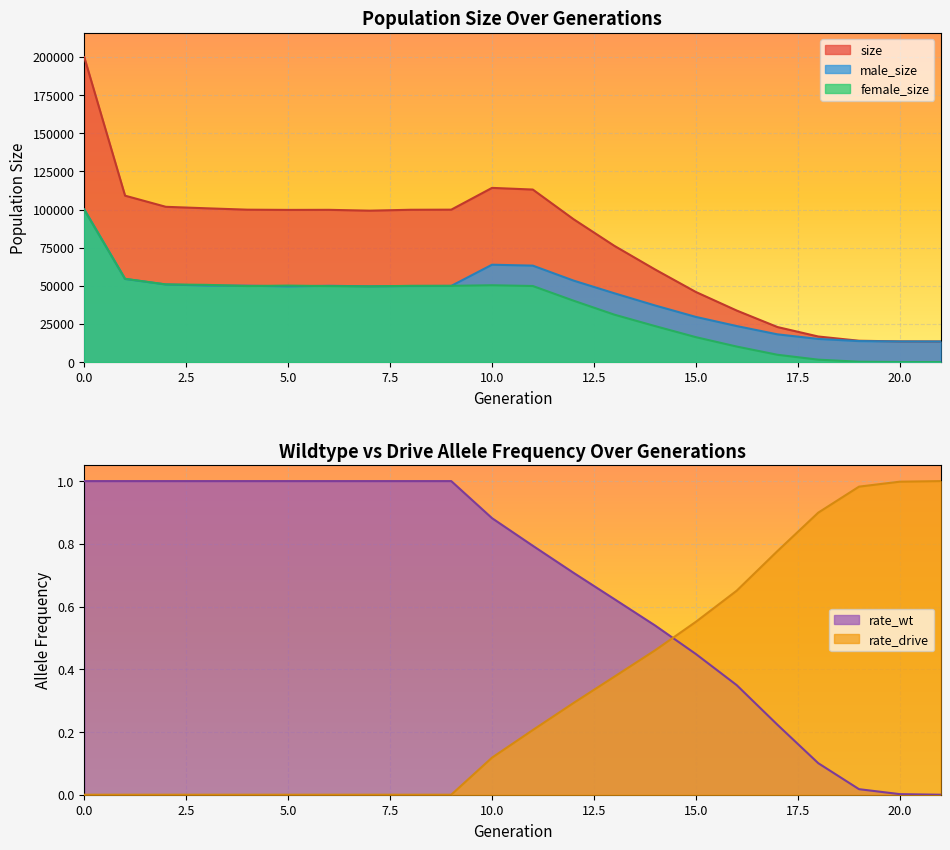

At which category does size reach its first local peak?

6